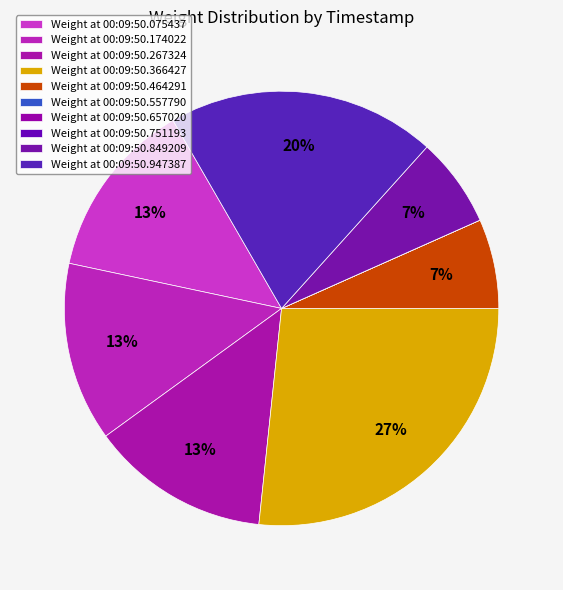

Which category has the smallest portion of the pie?

00:09:50.557790